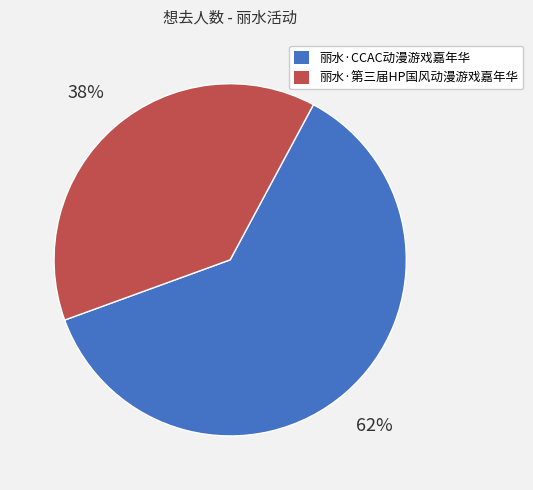

To the nearest percent, what is the average slice percentage?

50%